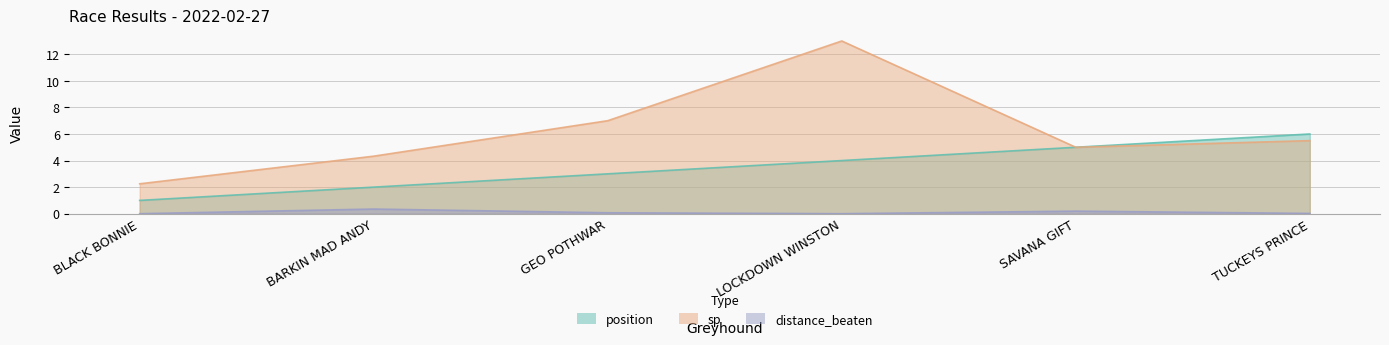

Where is the first local minimum for distance_beaten?

LOCKDOWN WINSTON